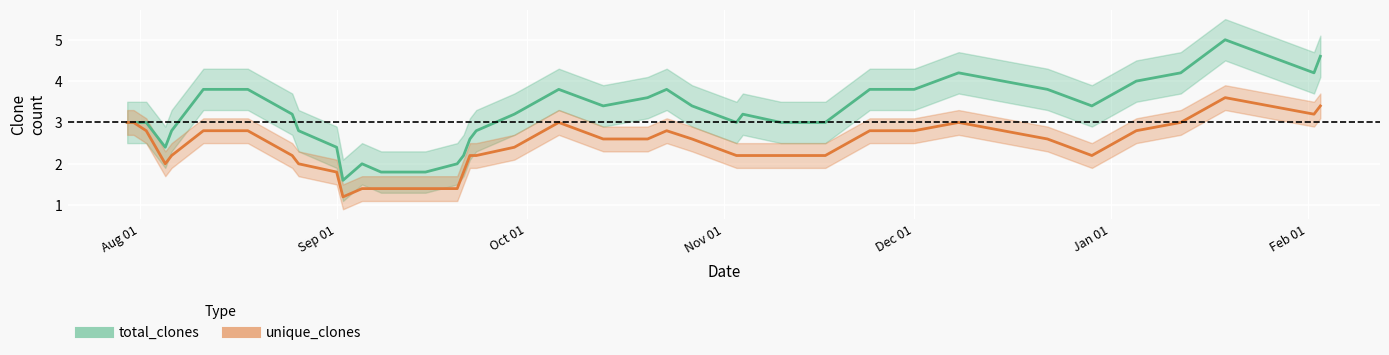

Rank the series by their maximum value, from lowest to highest.

unique_clones, total_clones